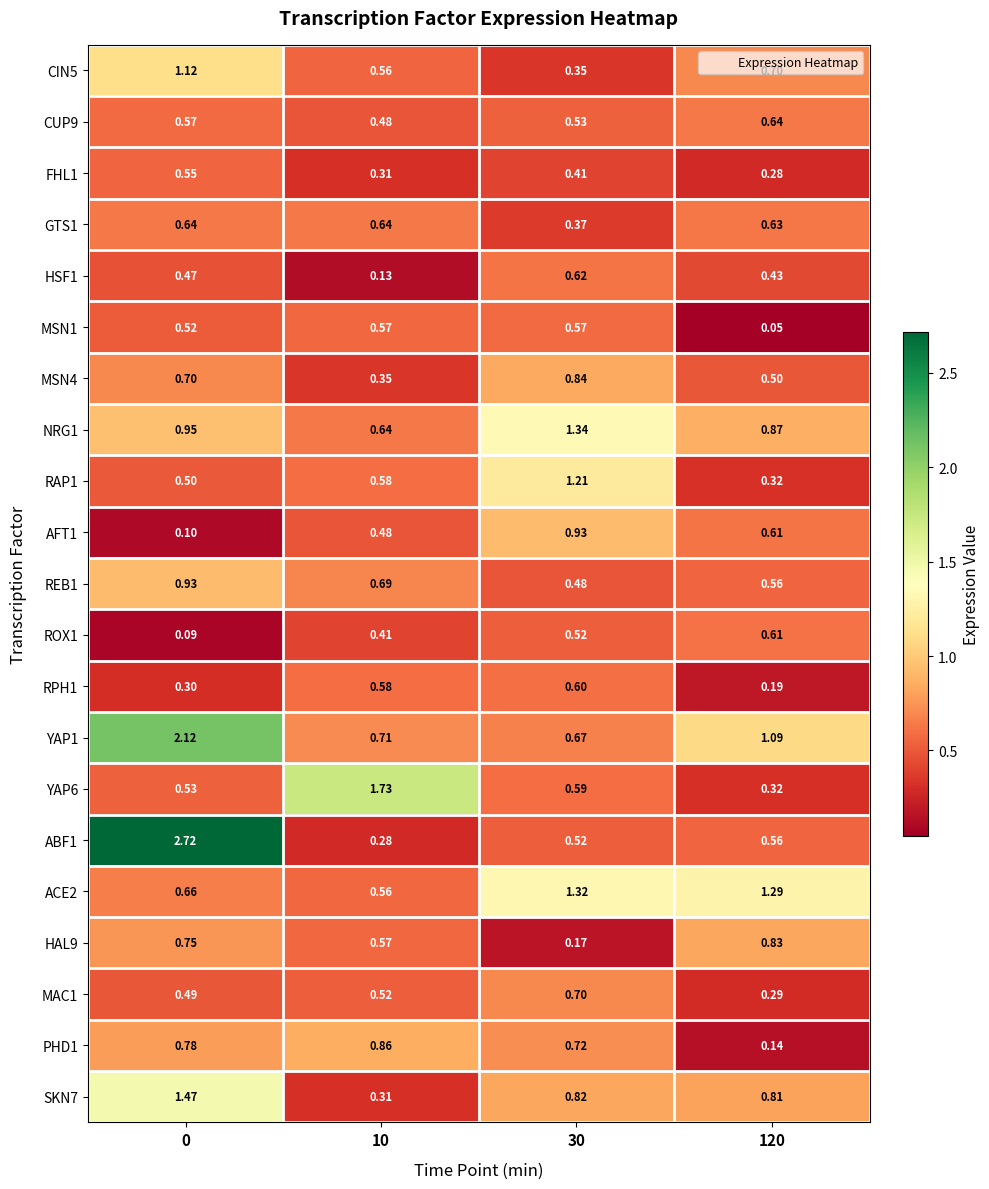

Is the value of ACE2 at 120 greater than the value of MSN1 at 10?

Yes